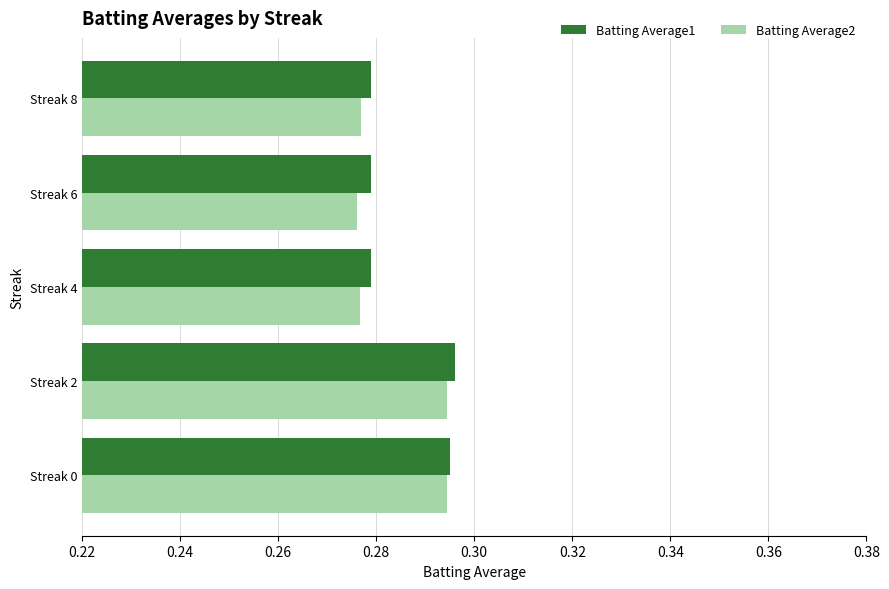

What are all the series names shown in the legend?

Batting Average1, Batting Average2